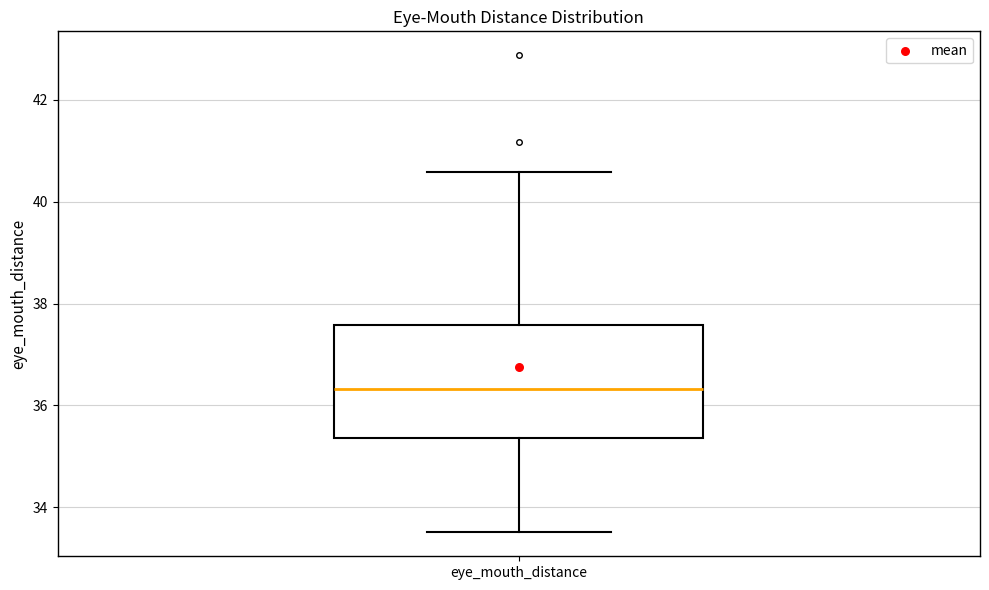

Read this box plot against the y-axis: the position of the median line, the range covered by the box, and the ends of both whiskers. The values are not printed on the chart, so give them approximately, as read against the axis.

median 36.4, box 35.4 to 37.6, whiskers 33.6 to 40.6